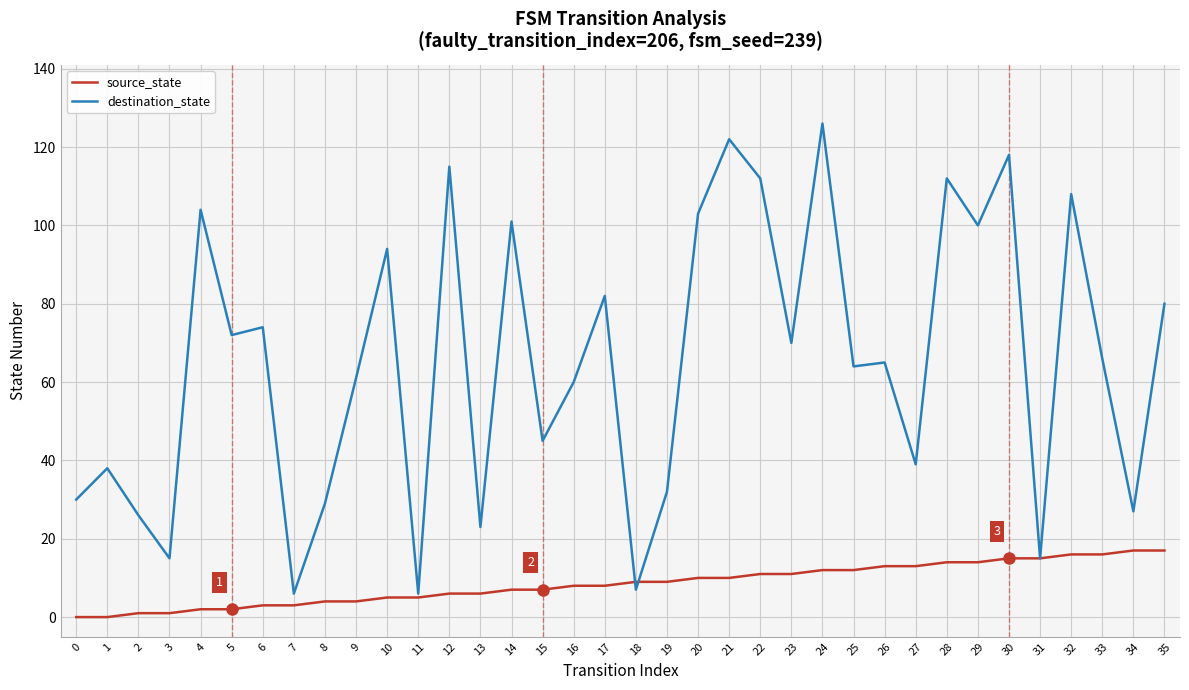

List the series in order of their overall mean, lowest first.

source_state, destination_state